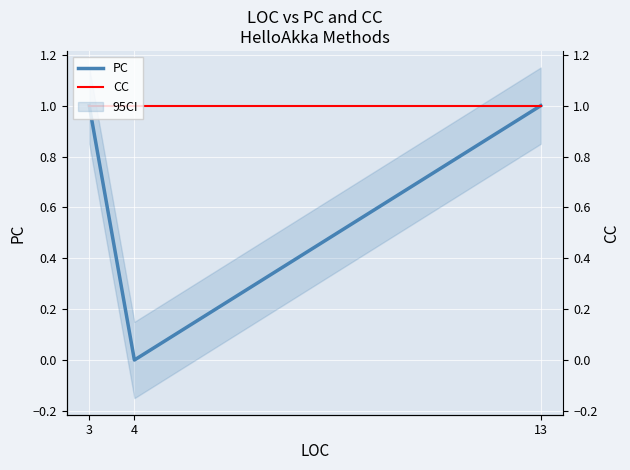

At how many categories does at least one series exceed 0?

3